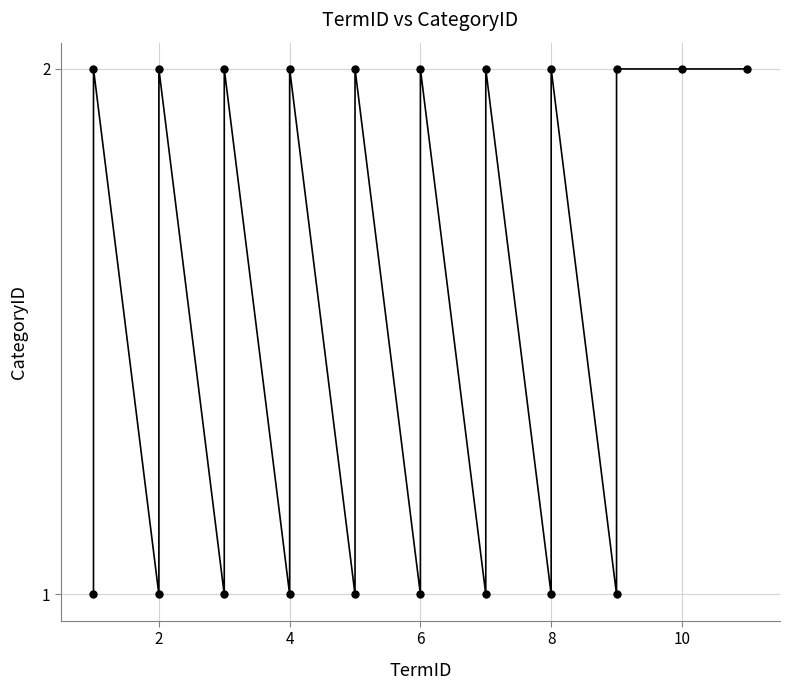

Count the values in the range 1 to 2.

20